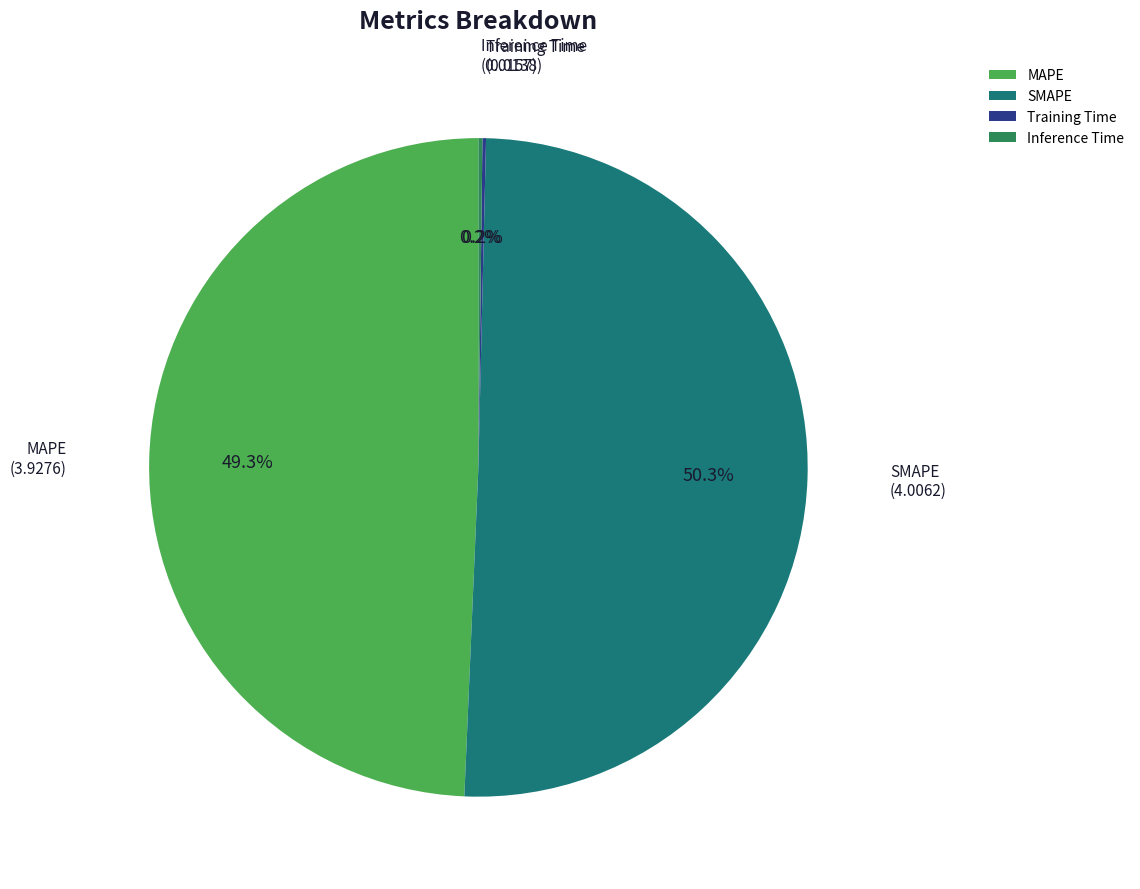

What is the ratio of the value at SMAPE to the value at MAPE?

1.0